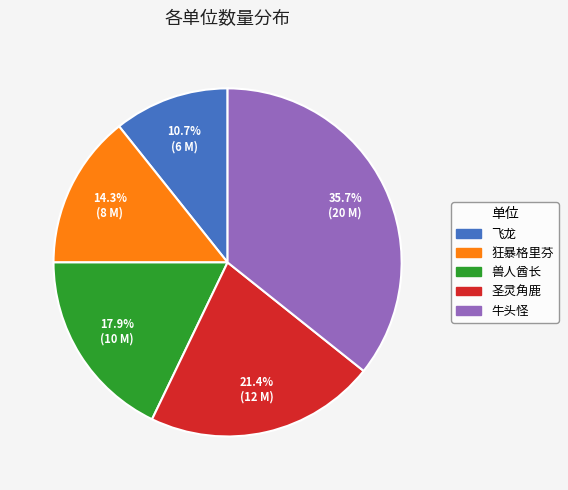

Does 牛头怪 account for over 50% of the chart?

No